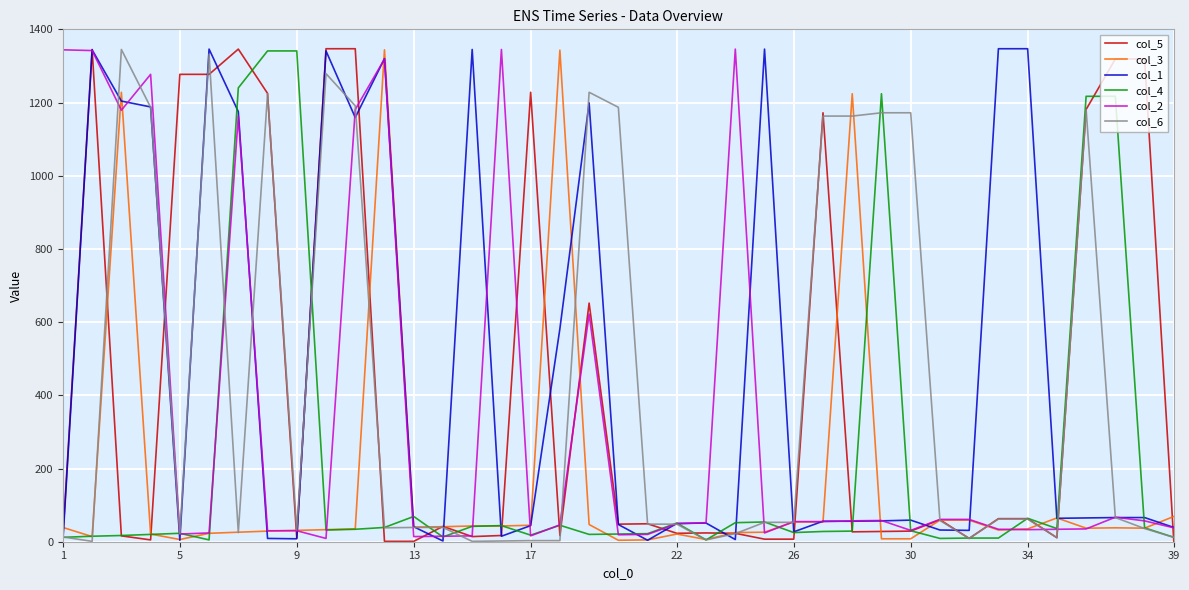

What is the greatest value displayed?

1347